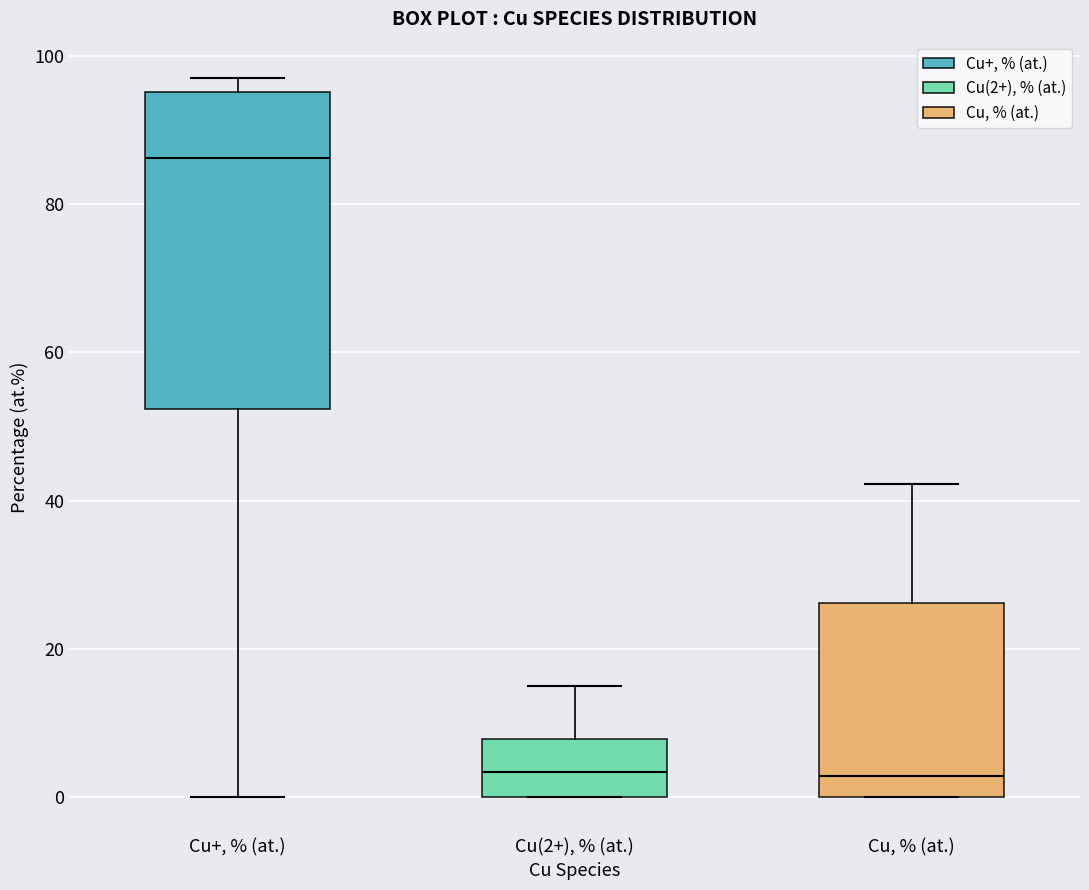

Comparing the boxes themselves (not the whiskers), which one is the tallest?

Cu+, % (at.)